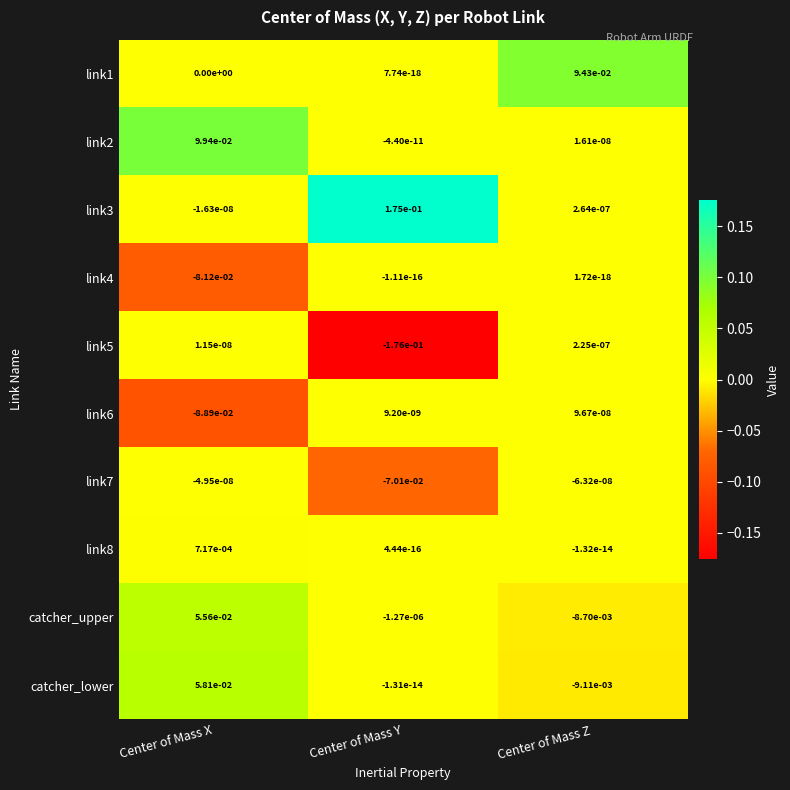

How many series are shown in this chart?

10